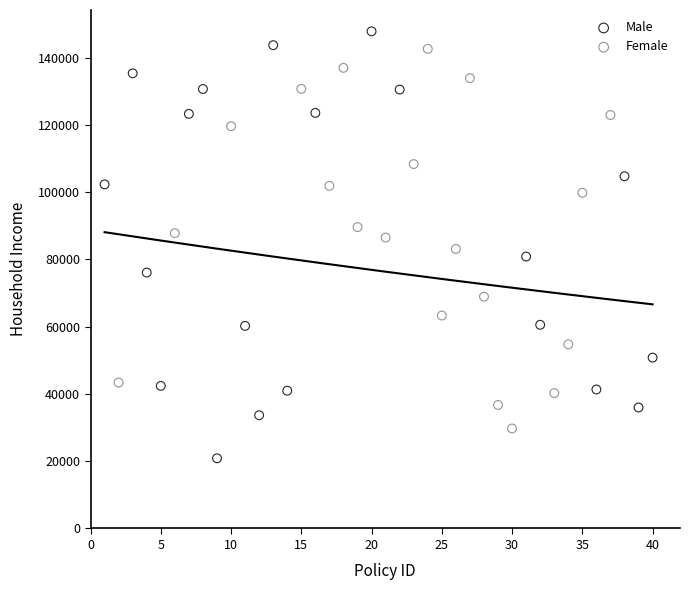

Which series reaches the maximum Y coordinate?

Male